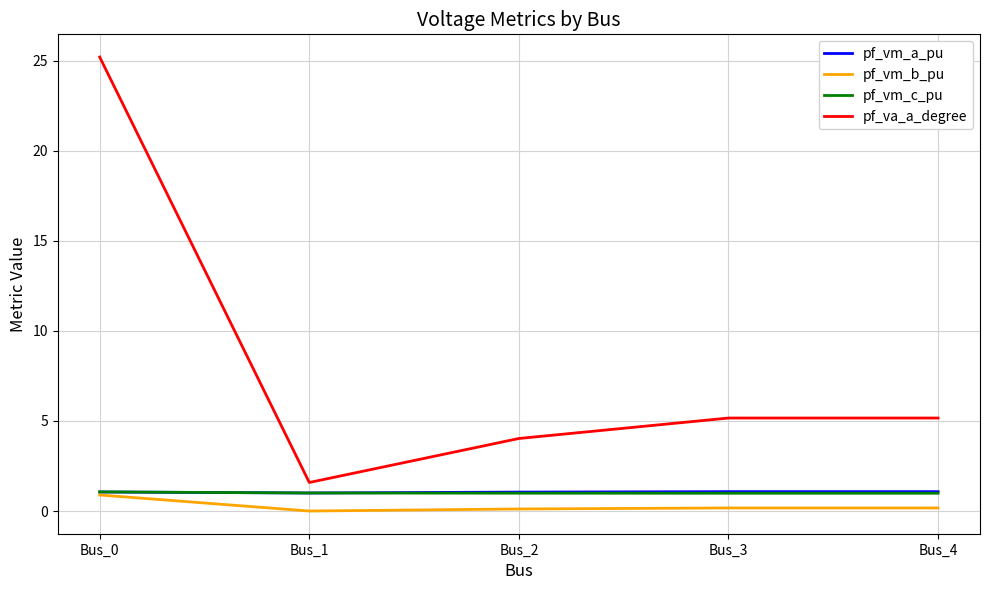

True or false: pf_vm_a_pu and pf_va_a_degree cross at least once.

False